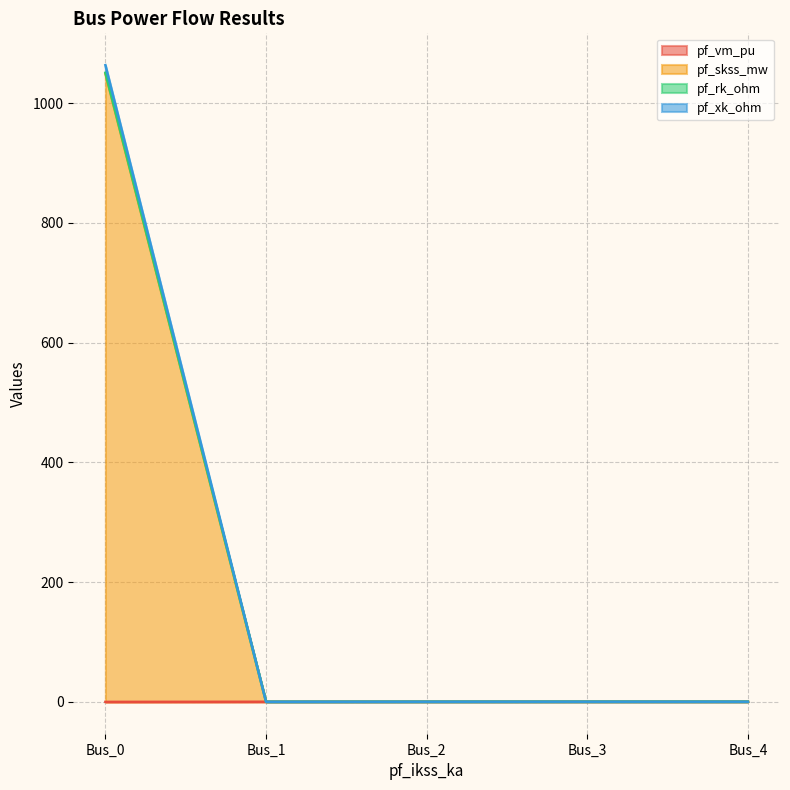

True or false: pf_vm_pu and pf_xk_ohm intersect in this chart.

False